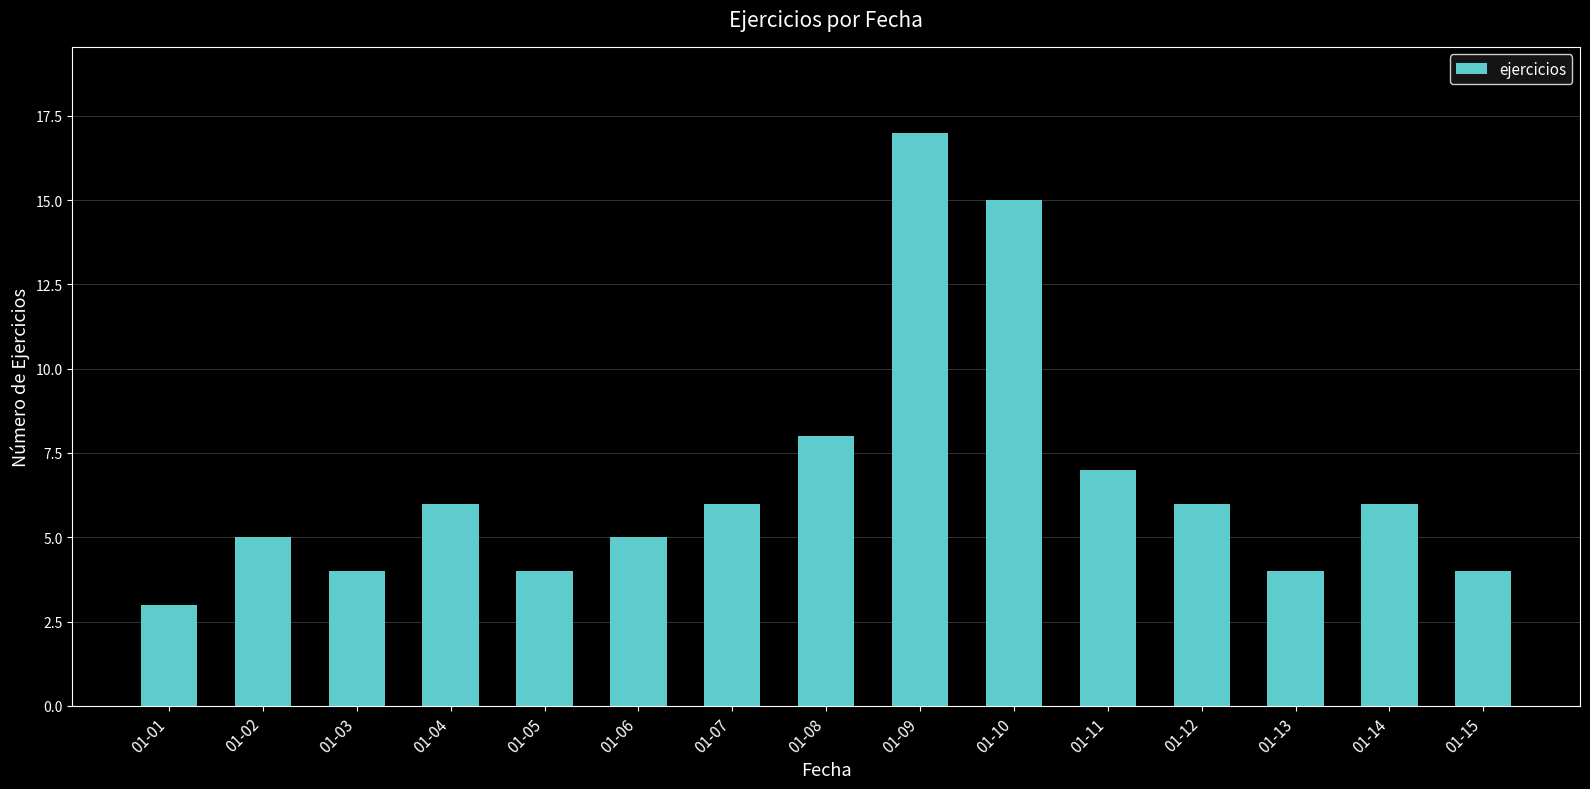

Reading left to right, list all the values displayed in this chart.

01-01=3	01-02=5	01-03=4	01-04=6	01-05=4	01-06=5	01-07=6	01-08=8	01-09=17	01-10=15	01-11=7	01-12=6	01-13=4	01-14=6	01-15=4